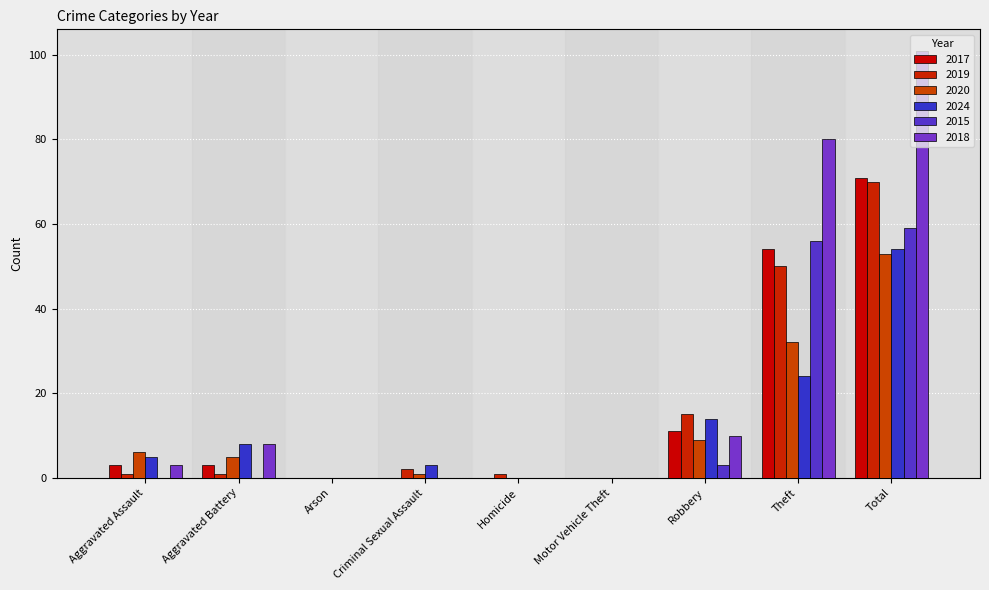

What value does the 2019 series have at Aggravated Battery?

1